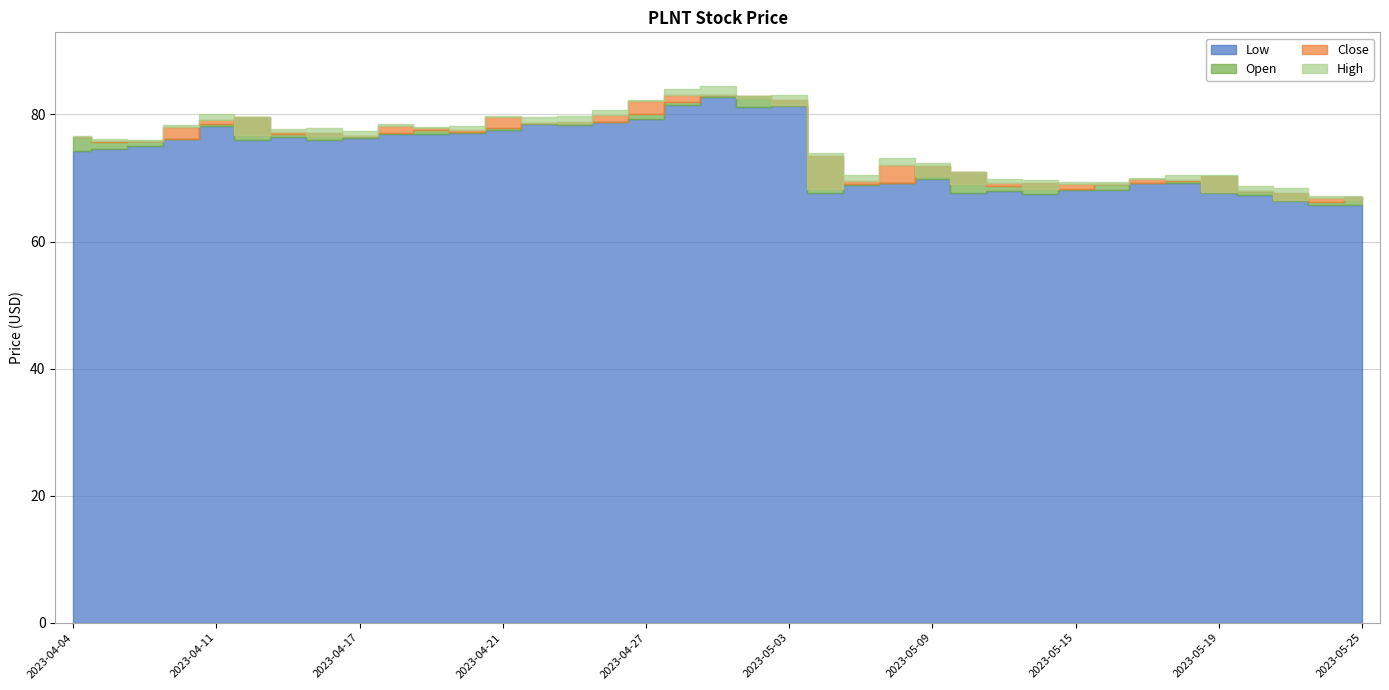

What value does the Low series have at 2023-04-27?

79.3